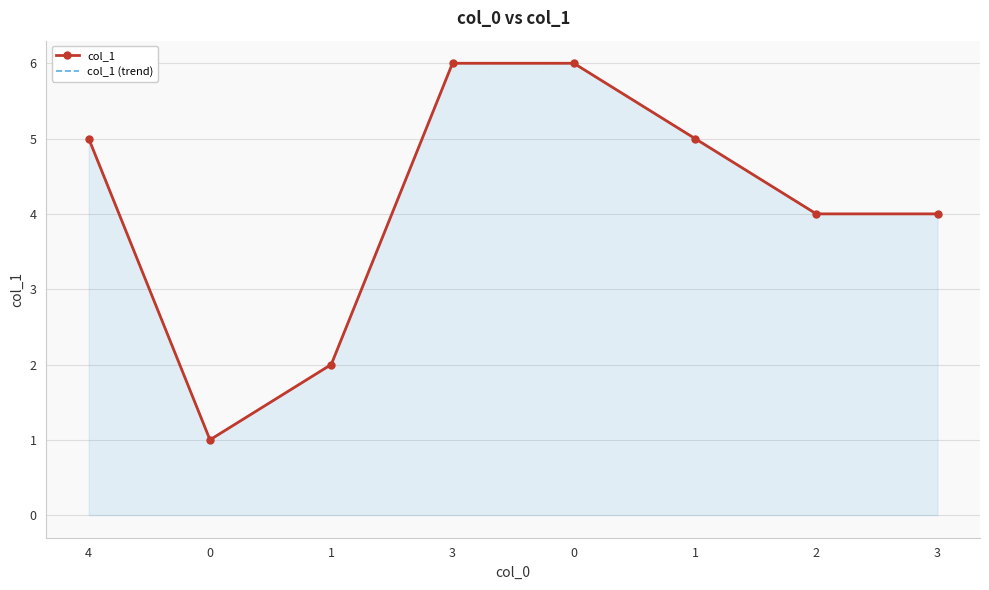

True or false: col_1 has a value of 5 at 4.

True